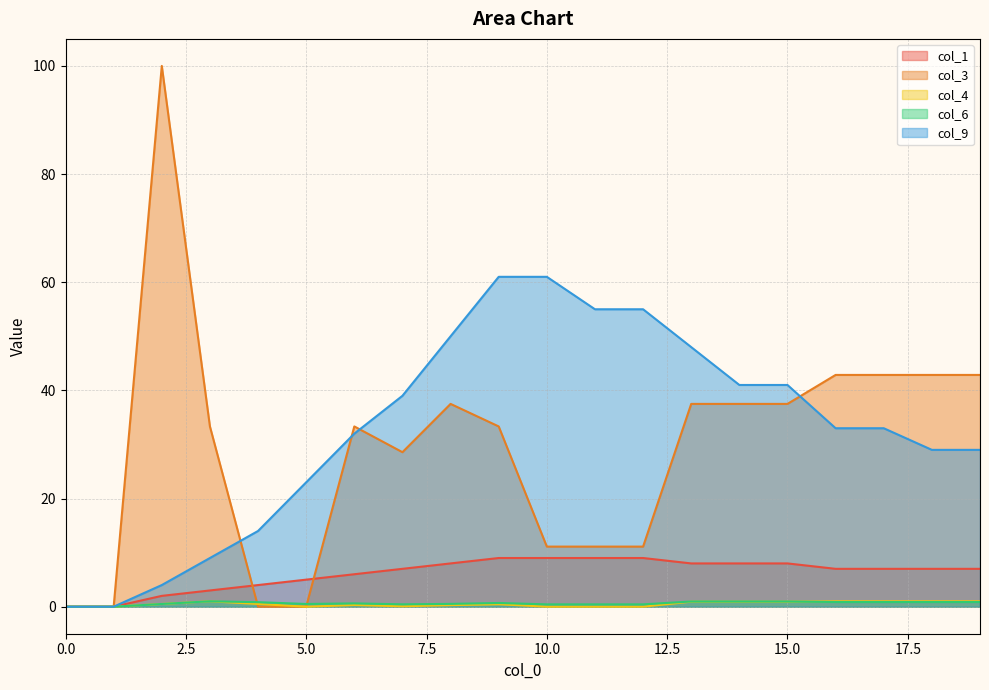

In col_3, how many points are higher than both neighbors (excluding endpoints)?

3